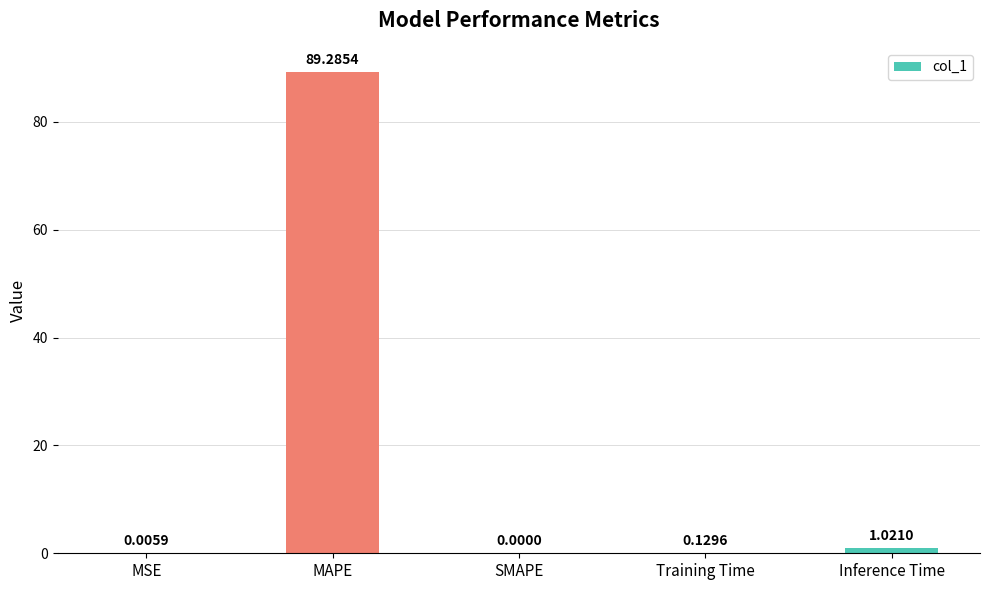

What is the sum of all values?

90.4